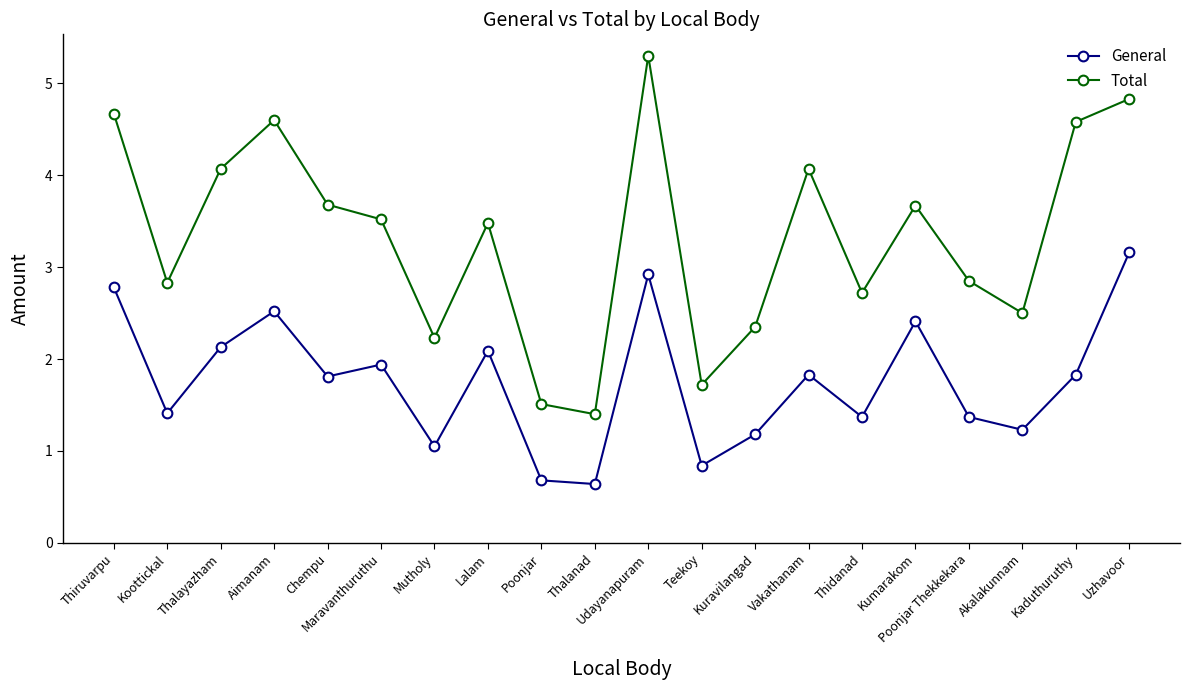

Is it true that General equals 1.2 at Akalakunnam?

True